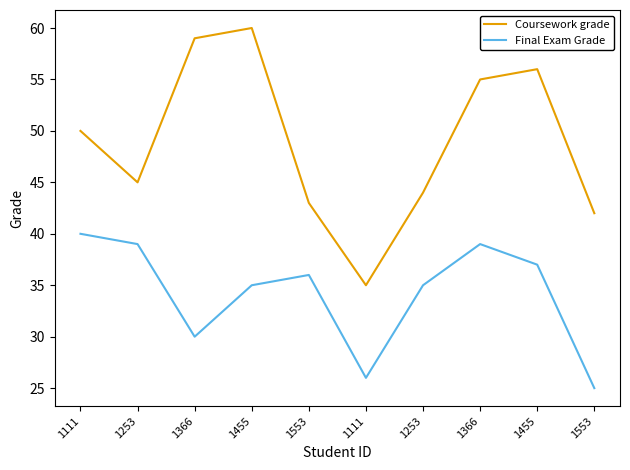

Where does the Final Exam Grade series first go above 36?

1111